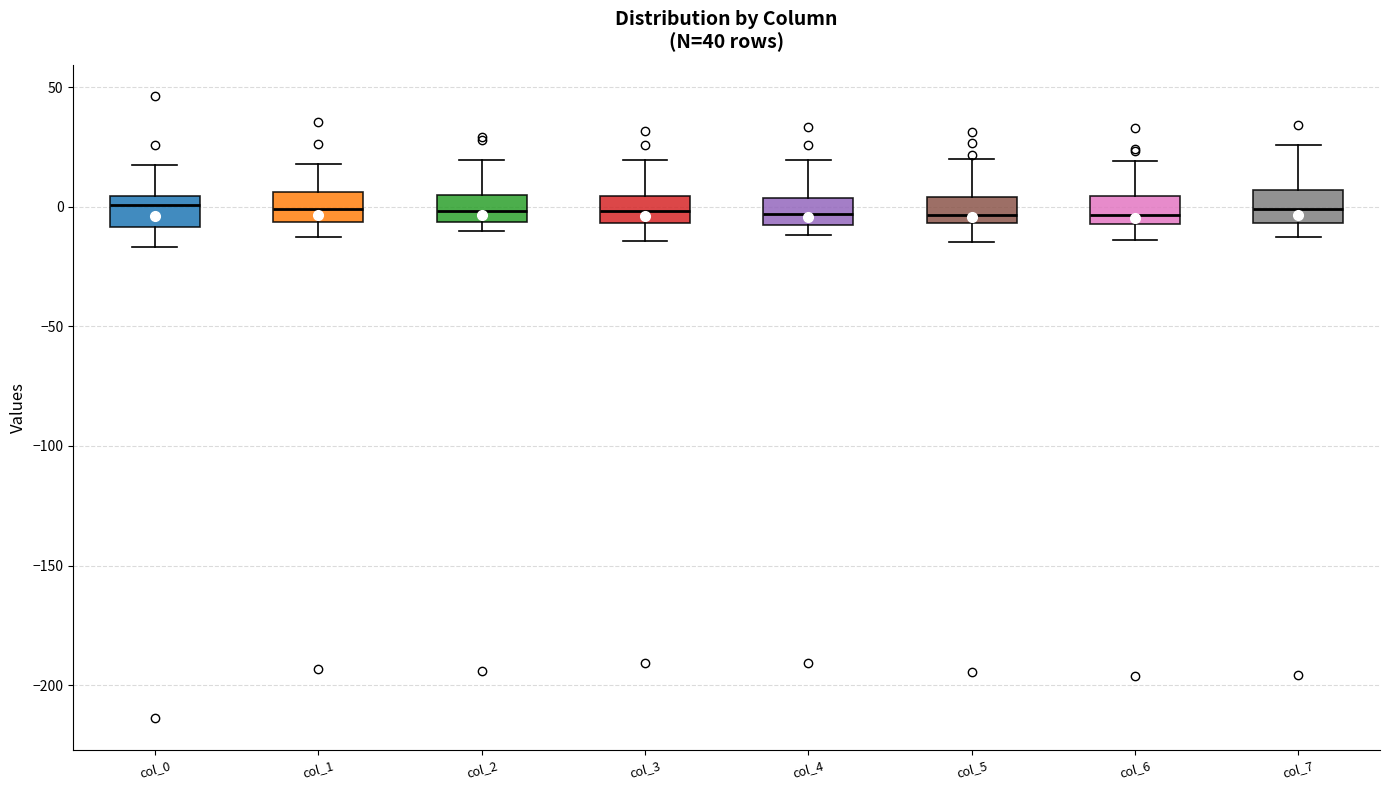

Reading left to right, read every box against the y-axis: the position of its median line, the range the box covers, and the ends of its whiskers. The values are not printed on the chart, so give them approximately, as read against the axis.

col_0: median 0, box -10 to 5, whiskers -15 to 15
col_1: median 0, box -5 to 5, whiskers -15 to 20
col_2: median 0, box -5 to 5, whiskers -10 to 20
col_3: median 0, box -5 to 5, whiskers -15 to 20
col_4: median -5 (inside the box), box -5 to 5, whiskers -10 to 20
col_5: median -5 (just above the box's lower edge), box -5 to 5, whiskers -15 to 20
col_6: median -5 (just above the box's lower edge), box -5 to 5, whiskers -15 to 20
col_7: median 0, box -5 to 5, whiskers -15 to 25